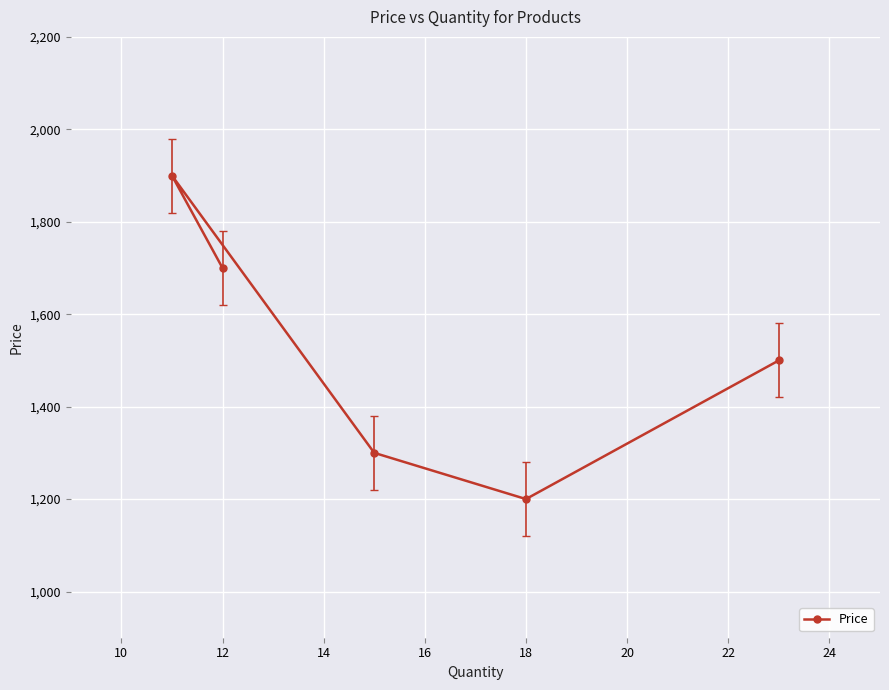

What is the smallest value displayed?

1200